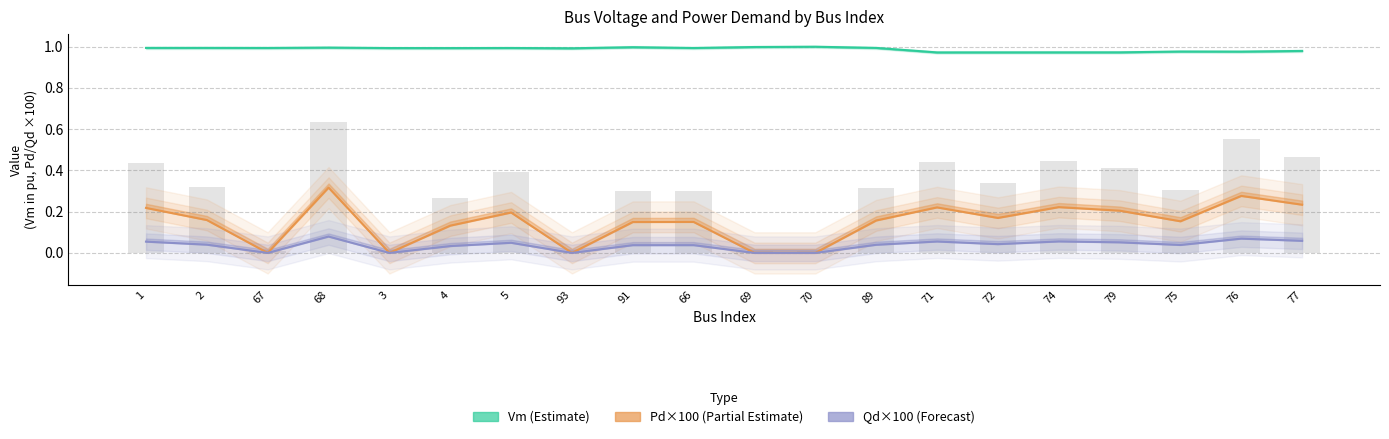

Which series changed the most between 3 and 77?

Pd